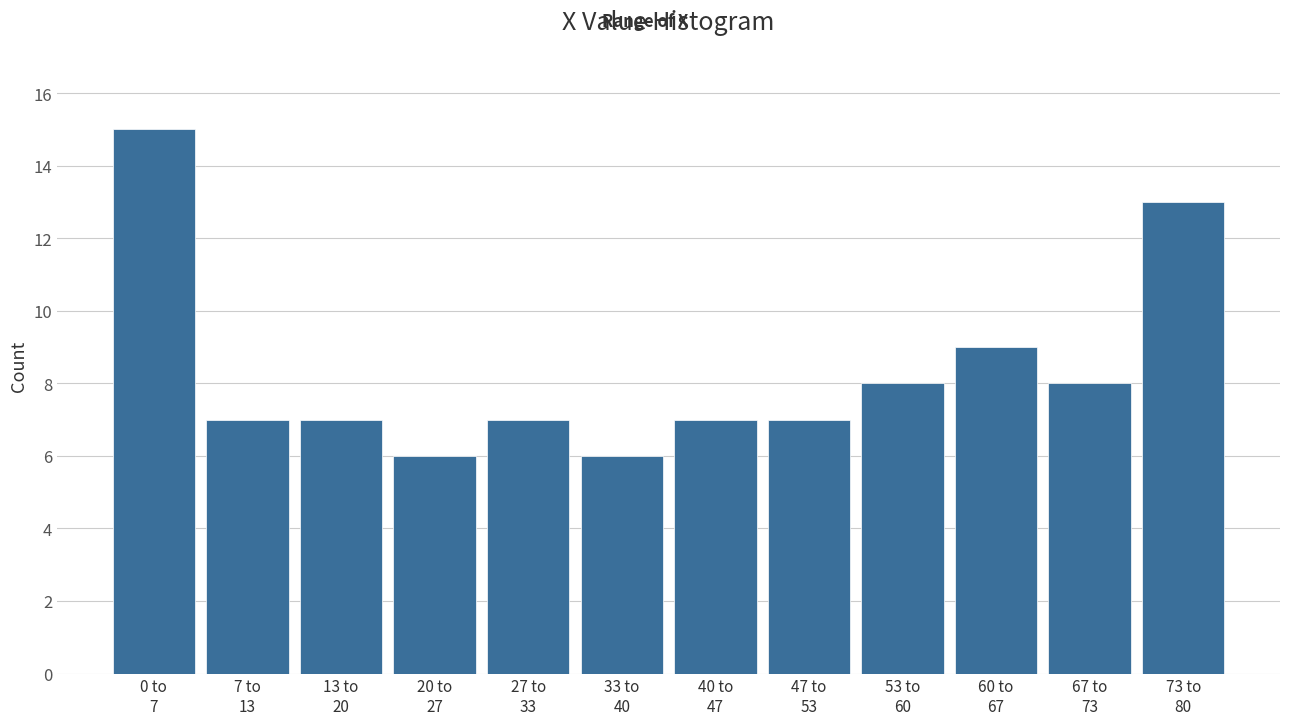

Reading left to right, transcribe all the data shown in this chart.

15	7	7	6	7	6	7	7	8	9	8	13